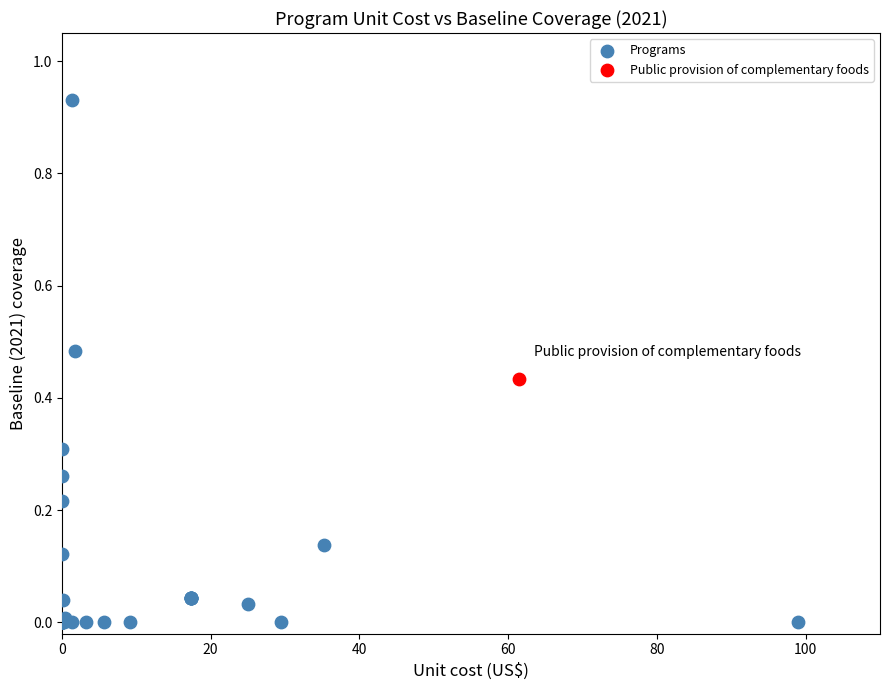

What are all the series names shown in the legend?

Programs, Public provision of complementary foods